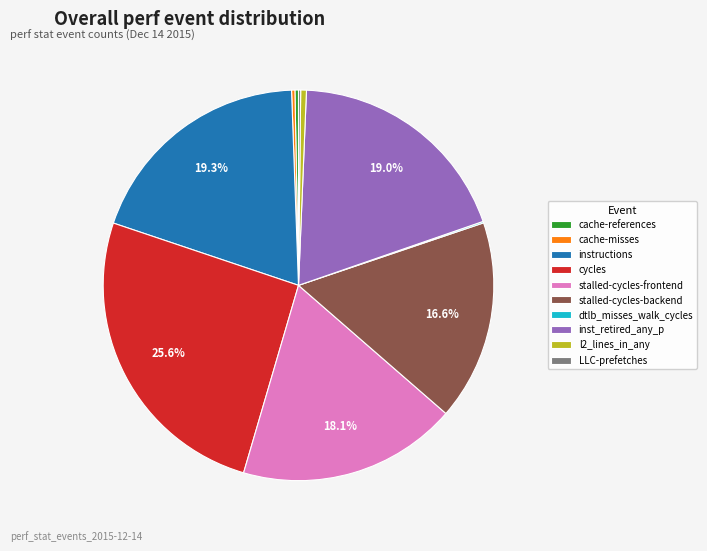

What is the ratio of the value at stalled-cycles-backend to the value at inst_retired_any_p?

0.9